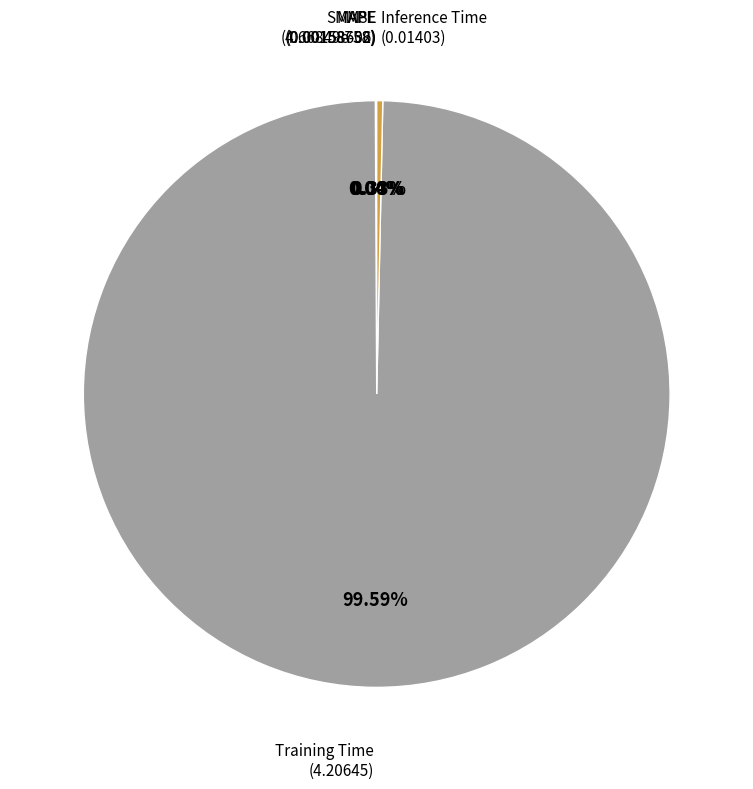

What is the largest slice in the pie chart?

Training Time